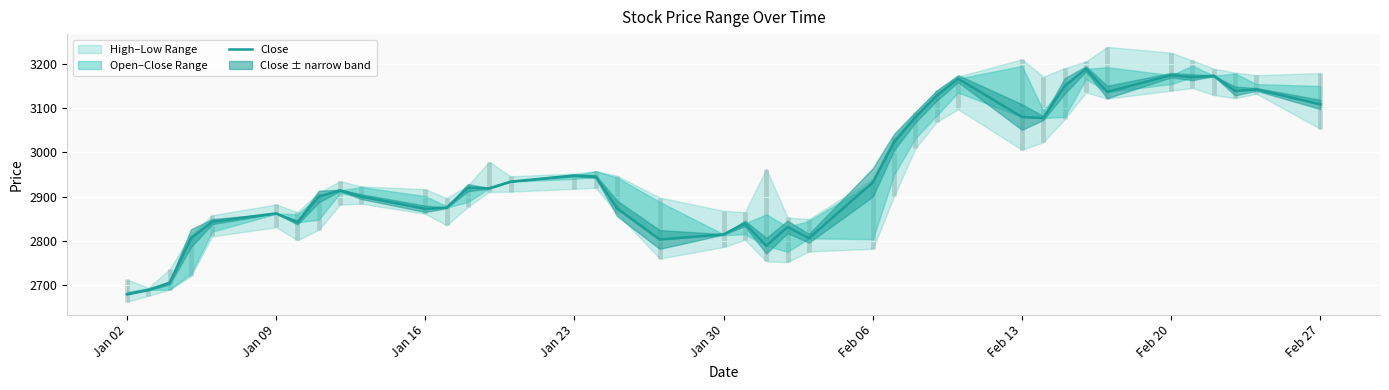

Reading left to right, extract all data points from this chart.

2679.9	2689.4	2705.2	2806.0	2843.6	2862.1	2841.6	2900.2	2914.1	2899.9	2872.4	2874.9	2920.4	2918.6	2933.8	2947.7	2945.1	2873.4	2803.2	2814.9	2839.5	2789.1	2831.6	2805.9	2932.0	3023.5	3079.4	3128.1	3166.3	3079.6	3077.3	3149.6	3188.4	3136.1	3174.1	3169.4	3172.8	3138.4	3142.0	3108.1